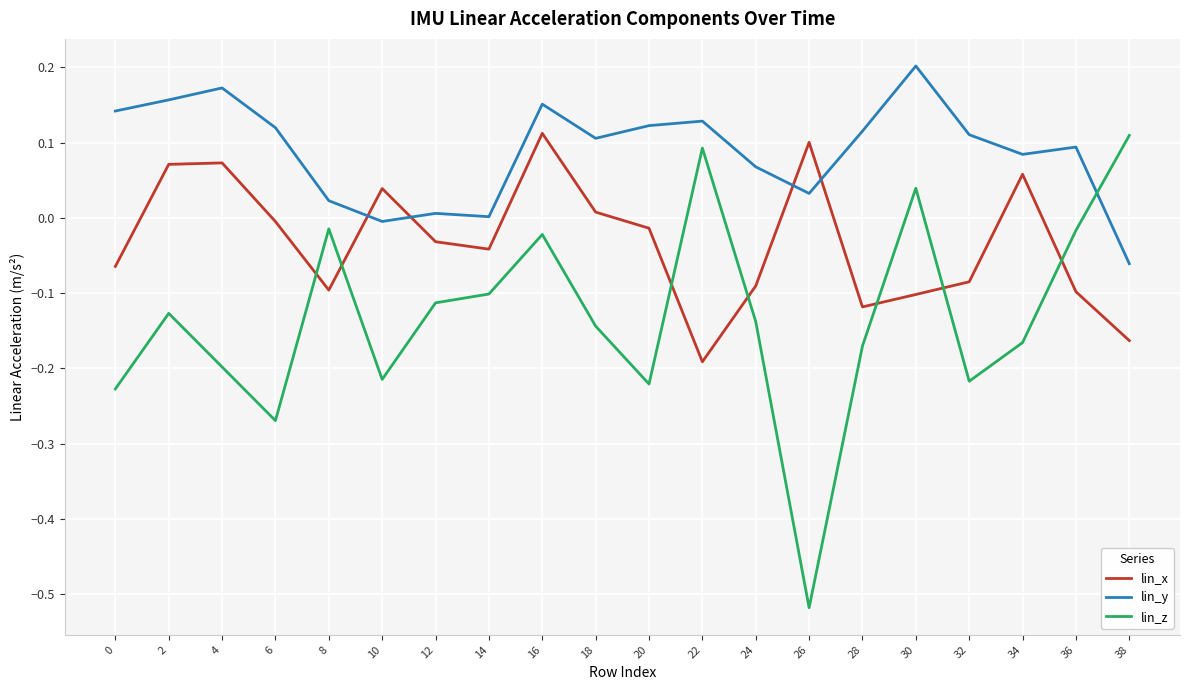

How many times do lin_y and lin_x cross each other?

4